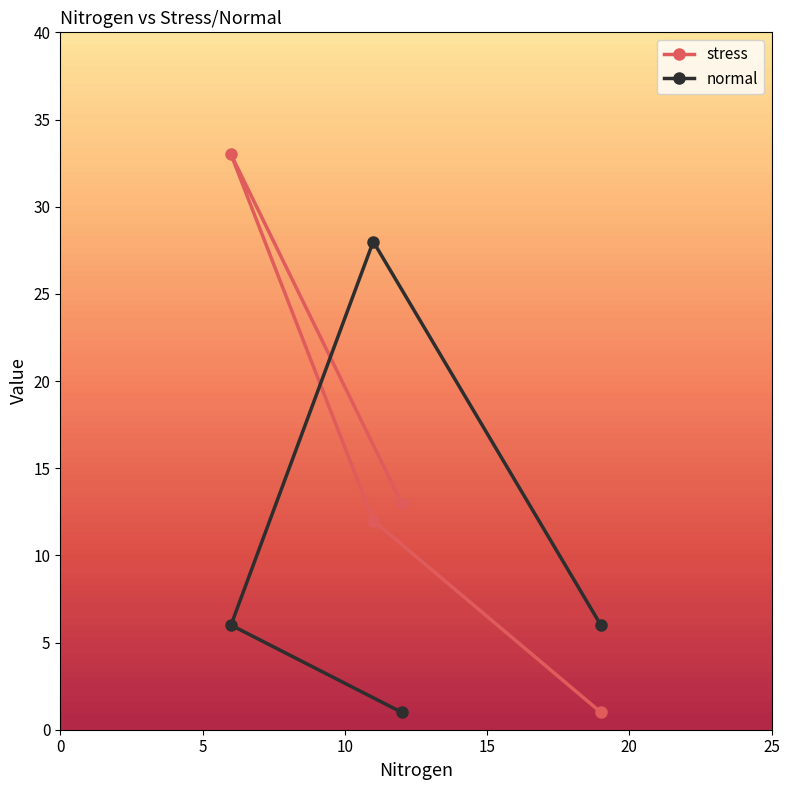

What is the greatest value displayed?

33